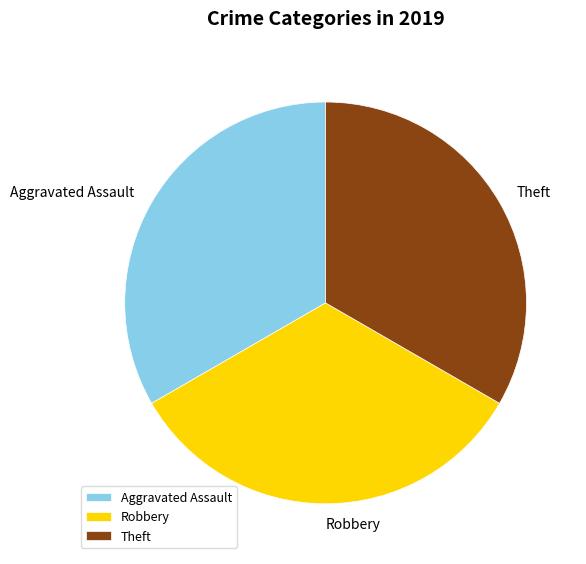

Is the sum of Robbery and Aggravated Assault greater than half?

Yes